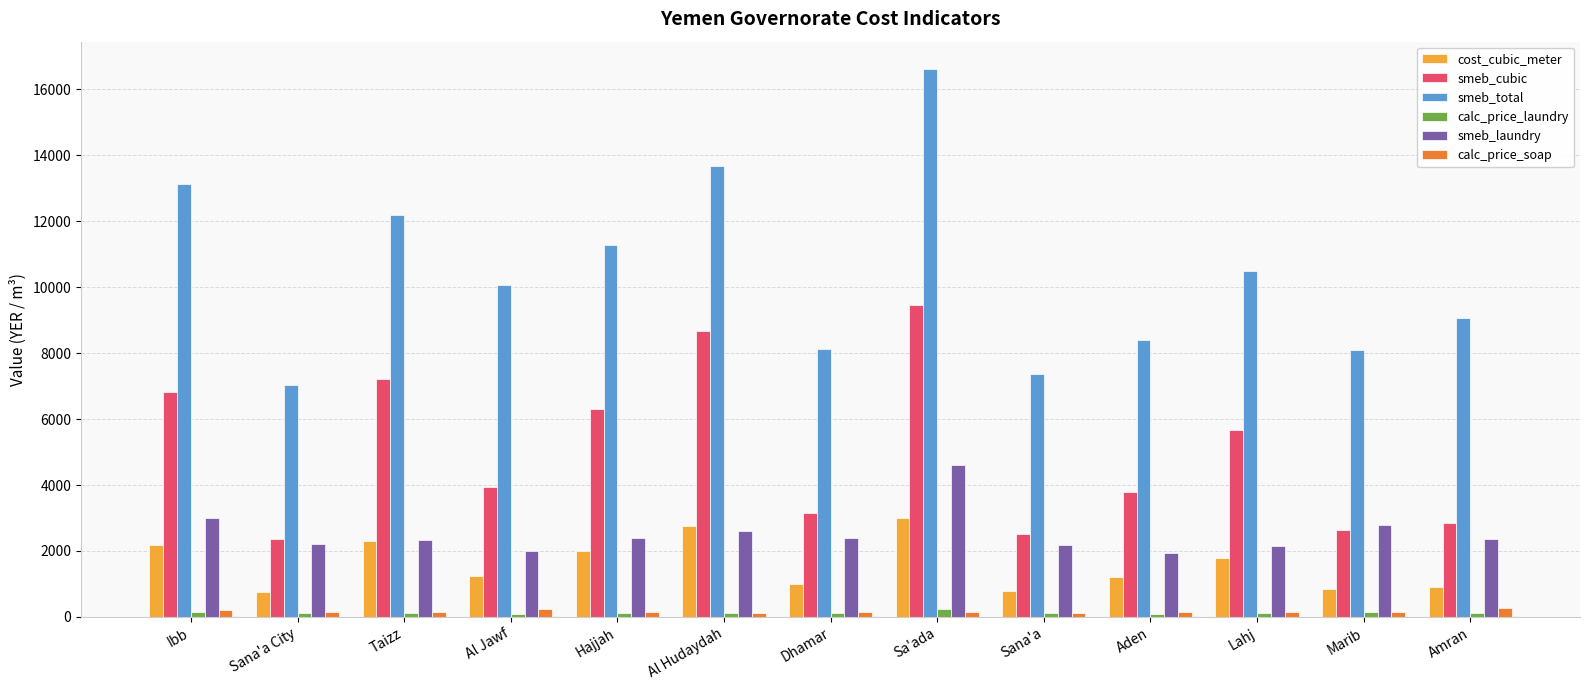

What are all the series names shown in the legend?

cost_cubic_meter, smeb_cubic, smeb_total, calc_price_laundry, smeb_laundry, calc_price_soap